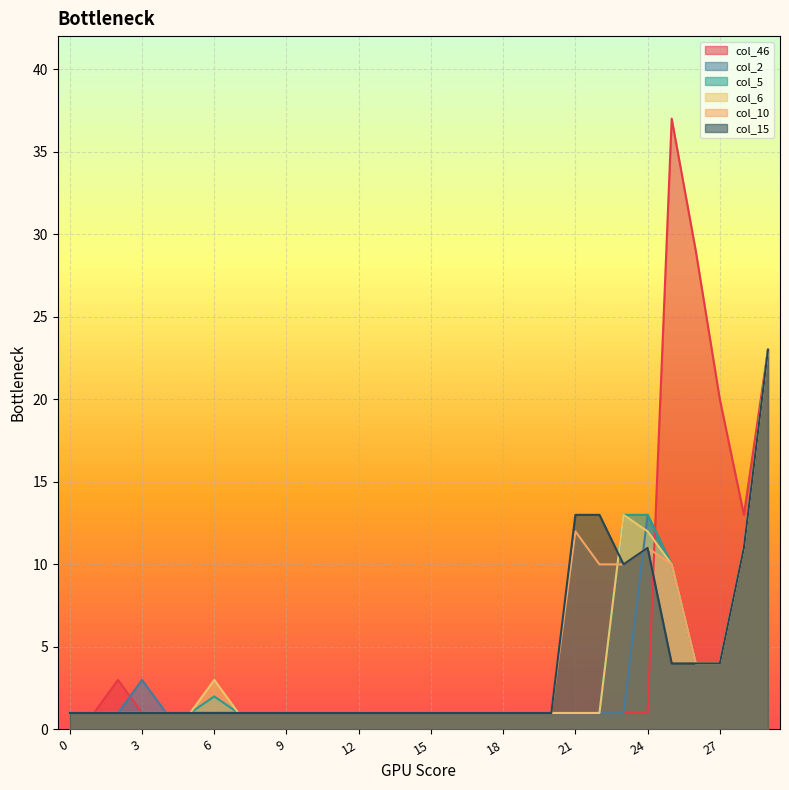

What are all the series names shown in the legend?

col_46, col_2, col_5, col_6, col_10, col_15